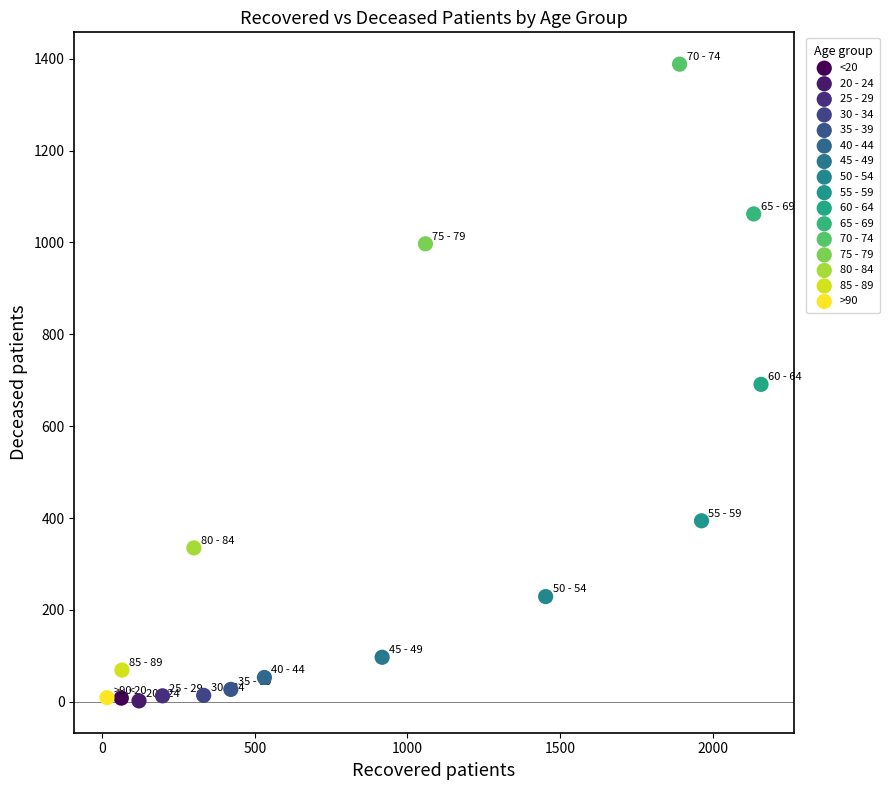

What are all the series names shown in the legend?

<20, 20 - 24, 25 - 29, 30 - 34, 35 - 39, 40 - 44, 45 - 49, 50 - 54, 55 - 59, 60 - 64, 65 - 69, 70 - 74, 75 - 79, 80 - 84, 85 - 89, >90